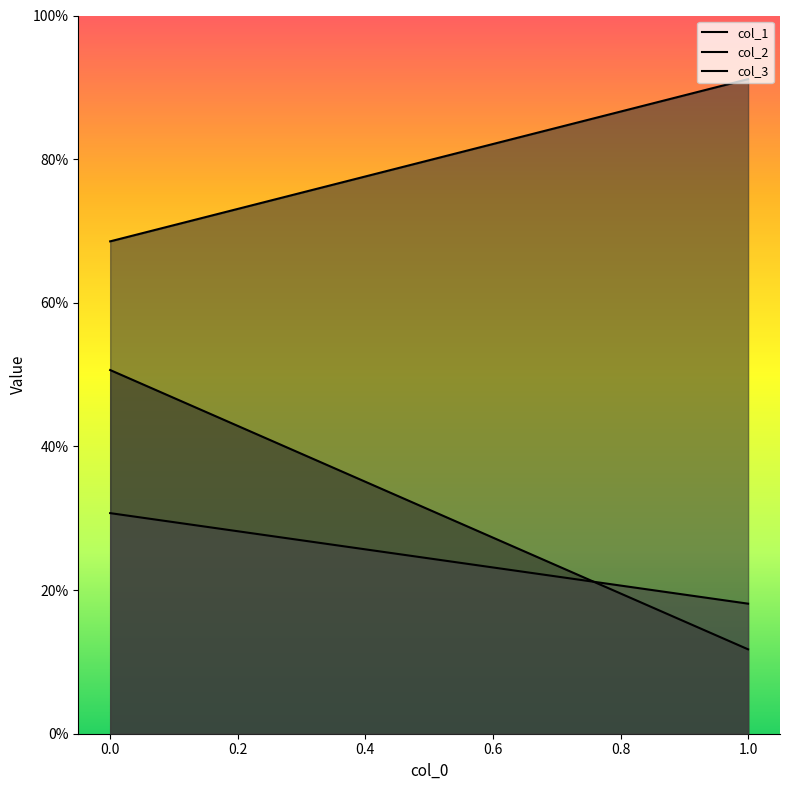

Between 1 and 0, which series saw the biggest shift?

col_1